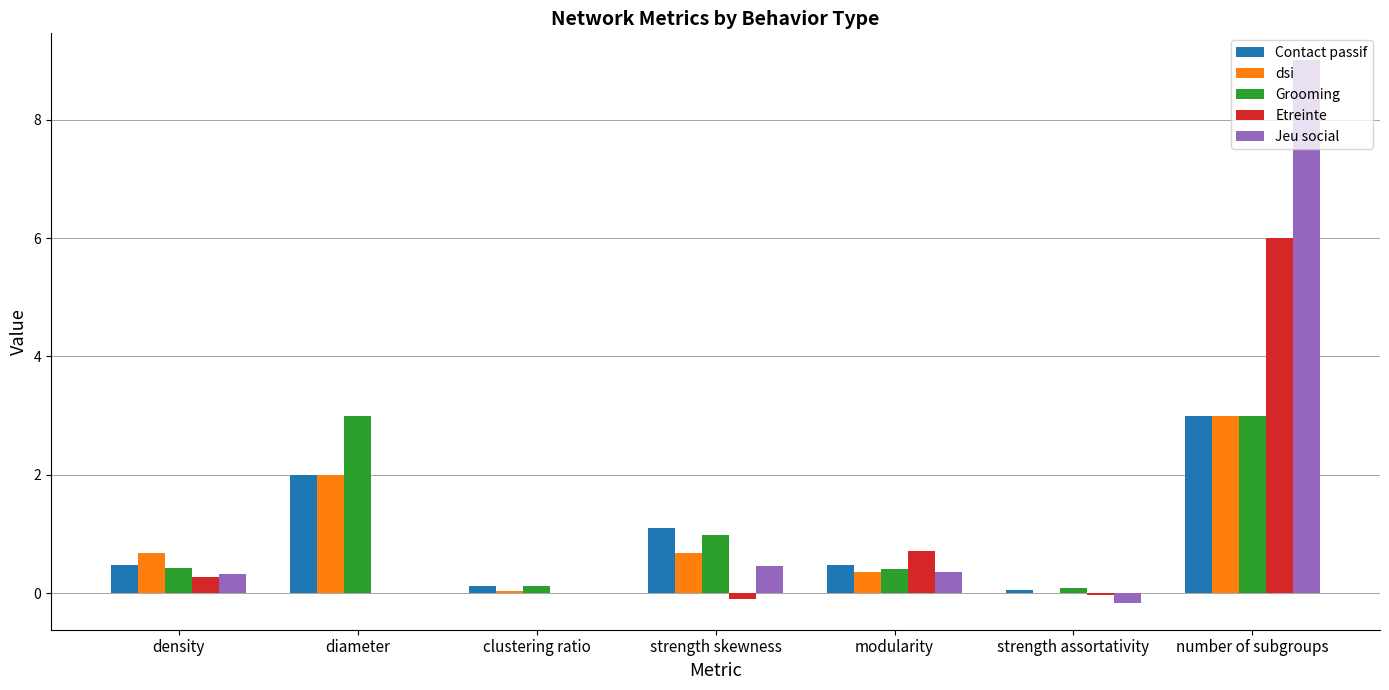

Is the value of dsi at modularity greater than the value of Contact passif at strength skewness?

No